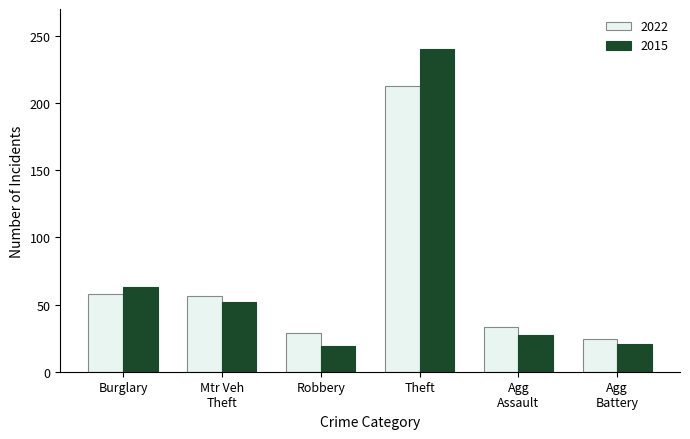

What is the lowest value of the 2015 series?

19